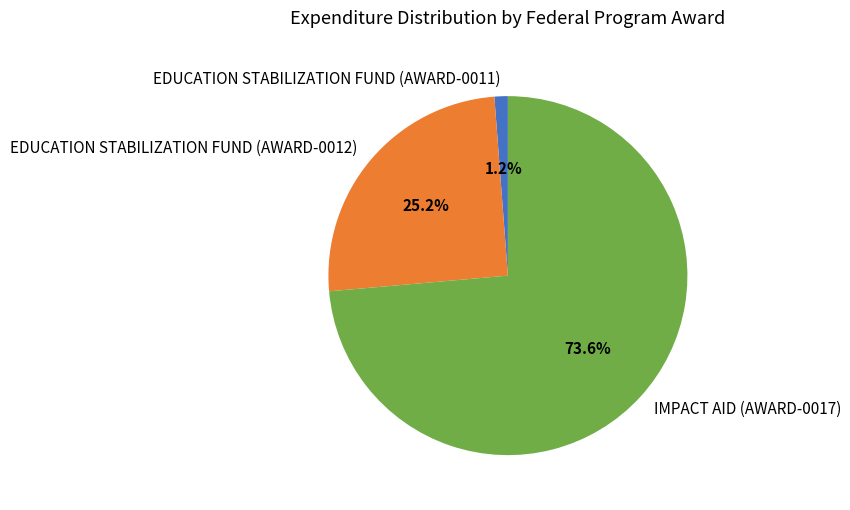

How many segments does this pie chart have?

3